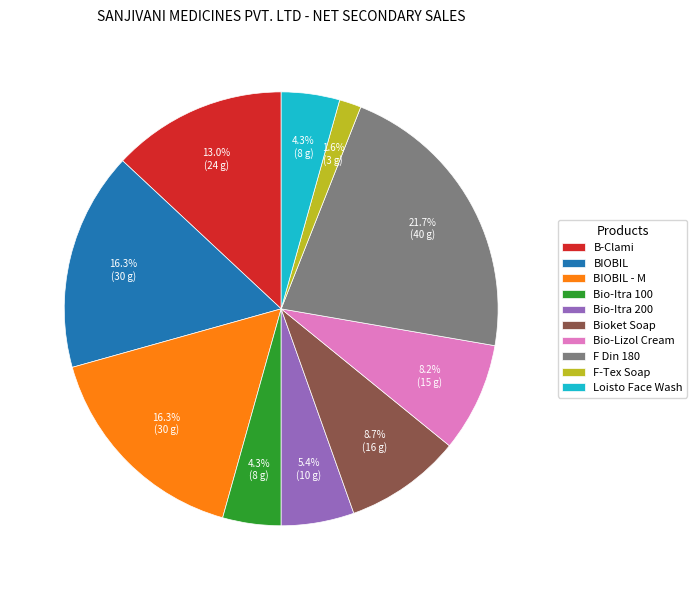

True or false: Loisto Face Wash accounts for 4% of the total.

True